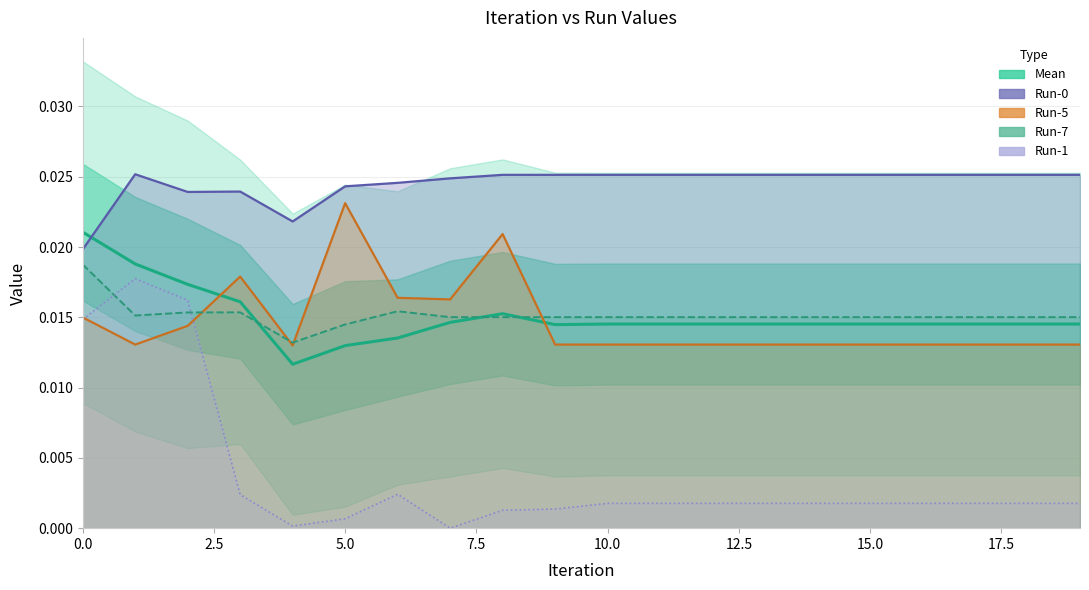

Which series has the largest range (max minus min)?

Run-1